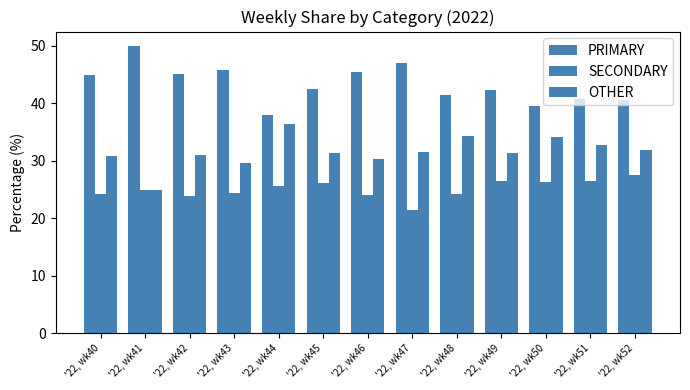

At how many categories does at least one series exceed 30?

13